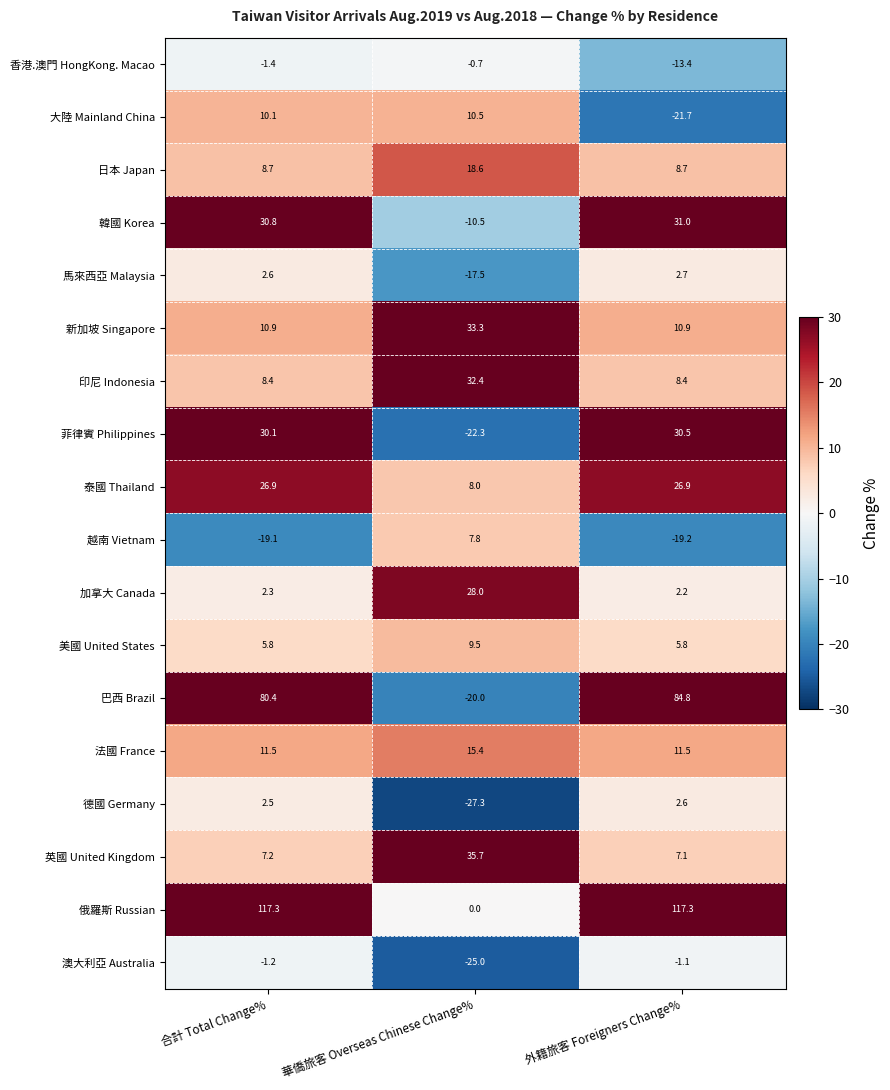

The value of 韓國 Korea at 華僑旅客 Overseas Chinese Change% is -18.7. True or false?

False